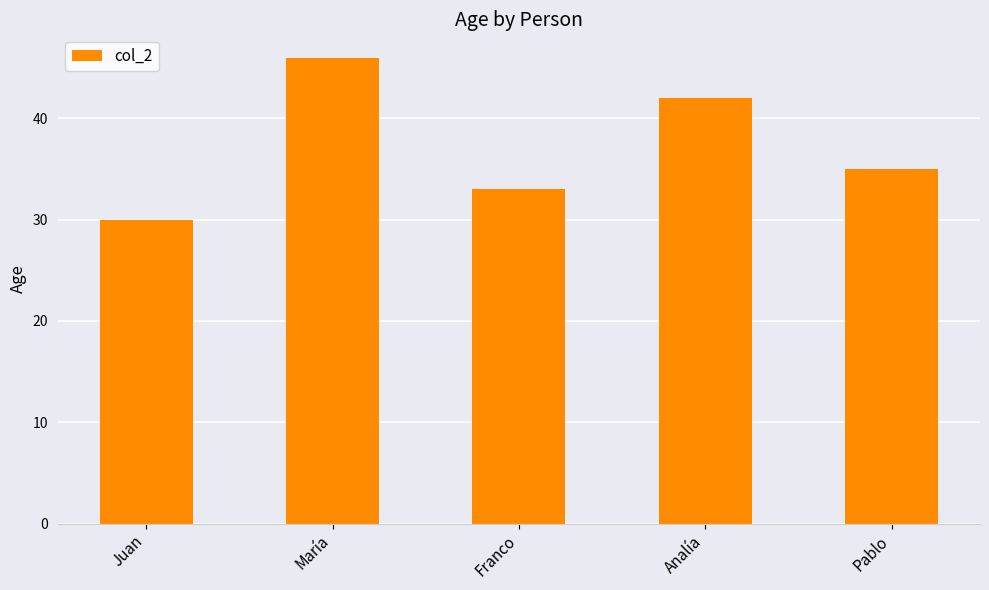

How many series are shown in this chart?

1